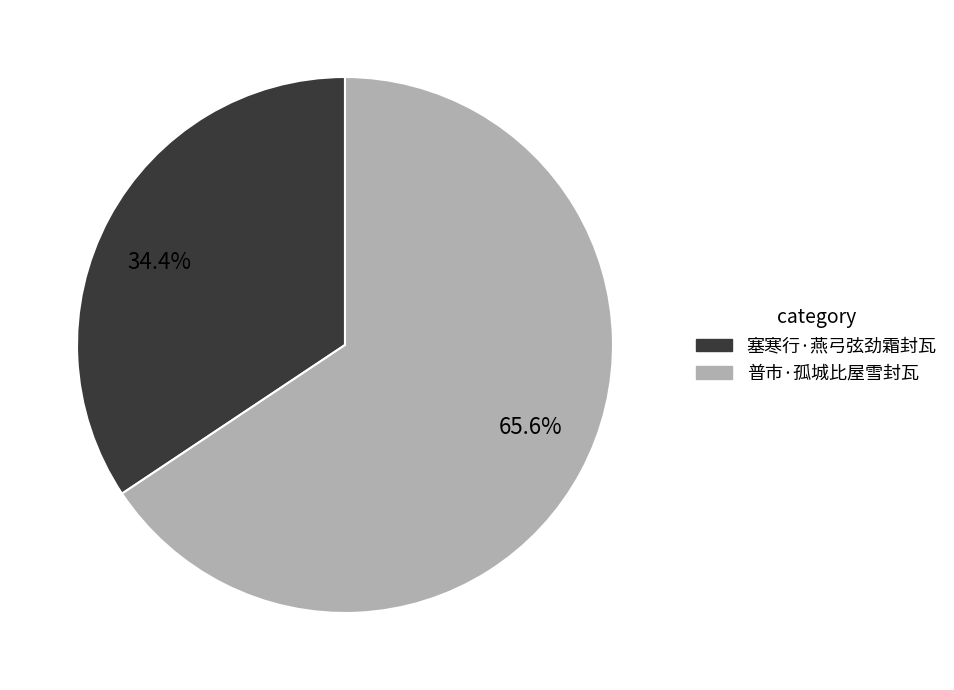

Combined, what portion of the pie is 34.4% and 65.6%?

100.0%